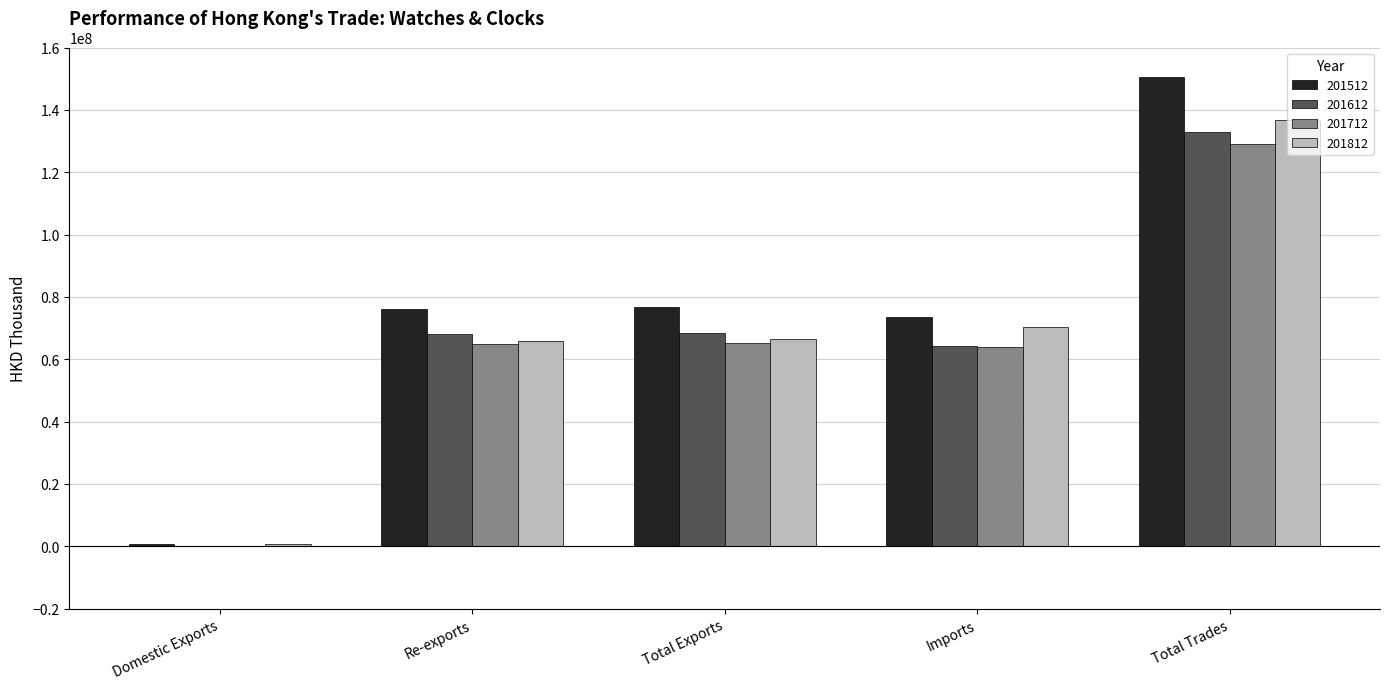

Between Domestic Exports and Total Exports, which series saw the biggest shift?

201512